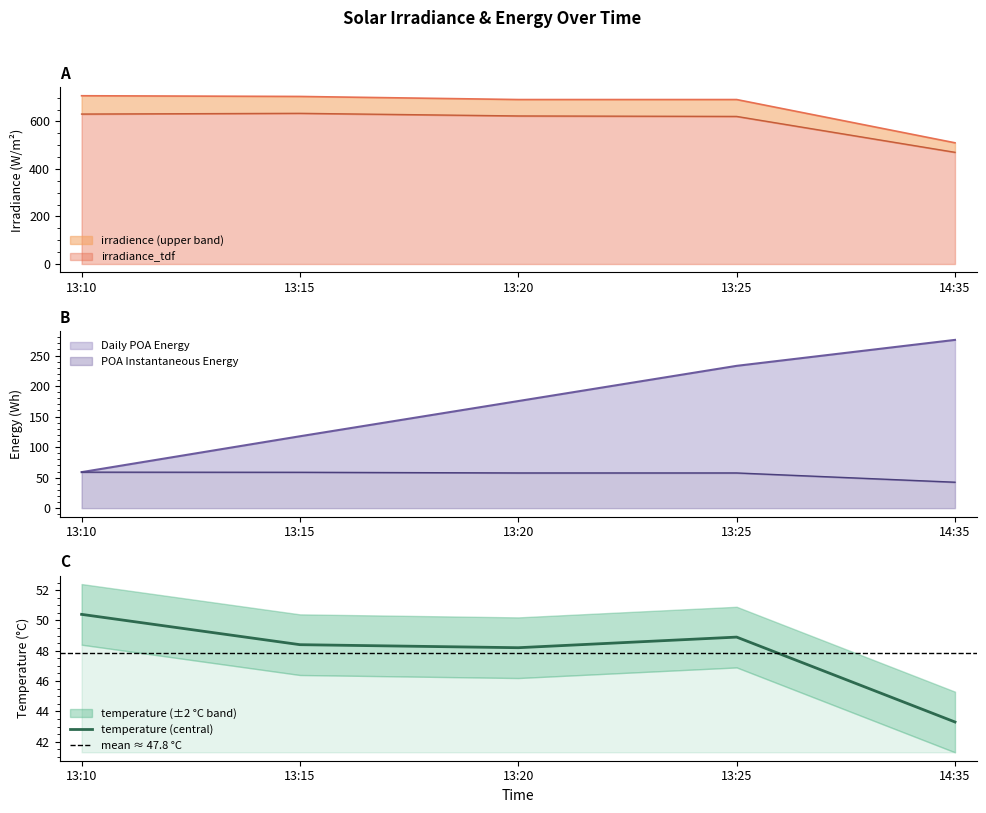

True or false: POA Instantaneous Energy and irradiance_tdf intersect in this chart.

False